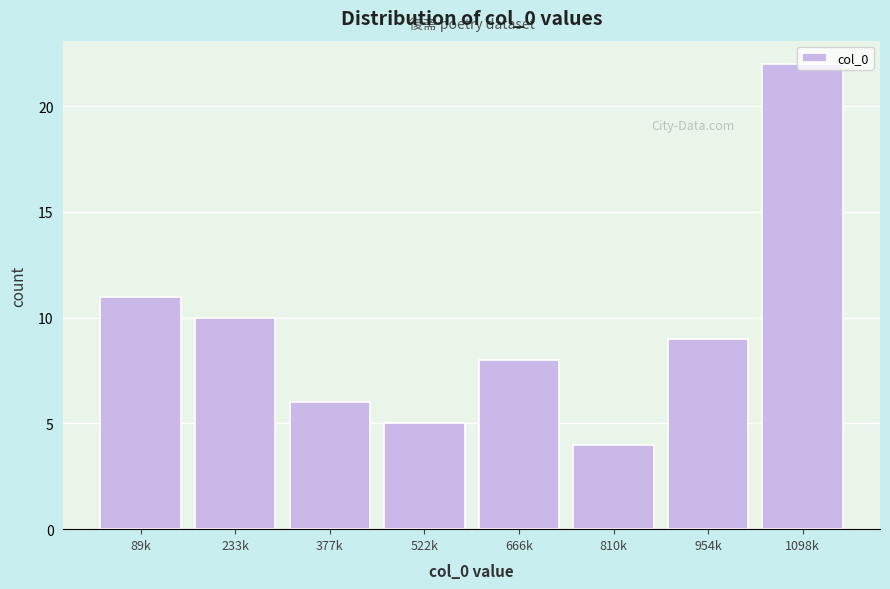

What is the difference between the maximum and second lowest values?

17